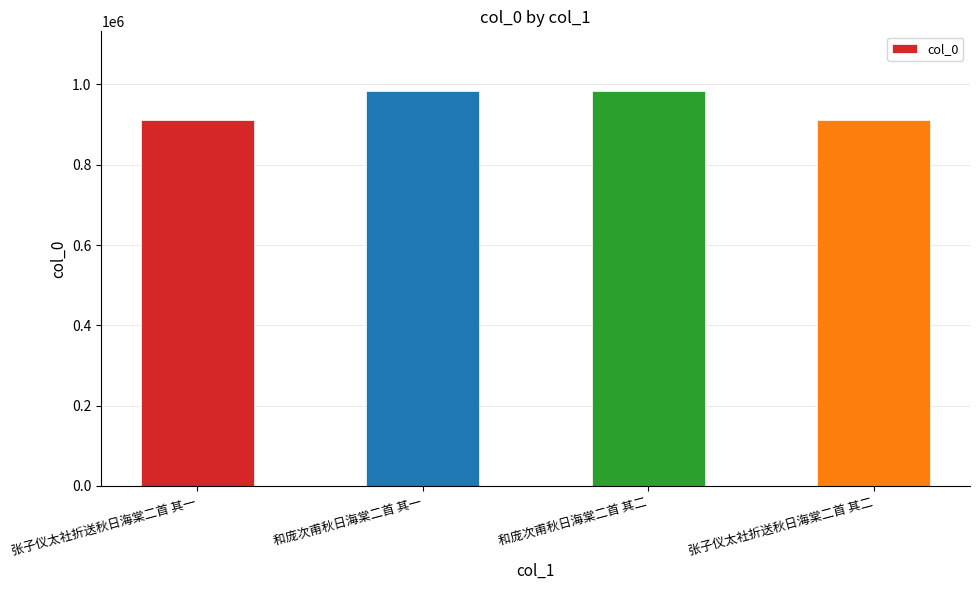

What is the average value?

948651